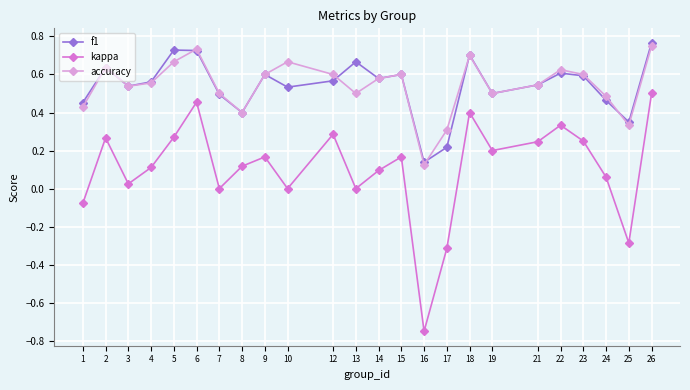

Is it true that f1 equals 0.5 at 26?

False